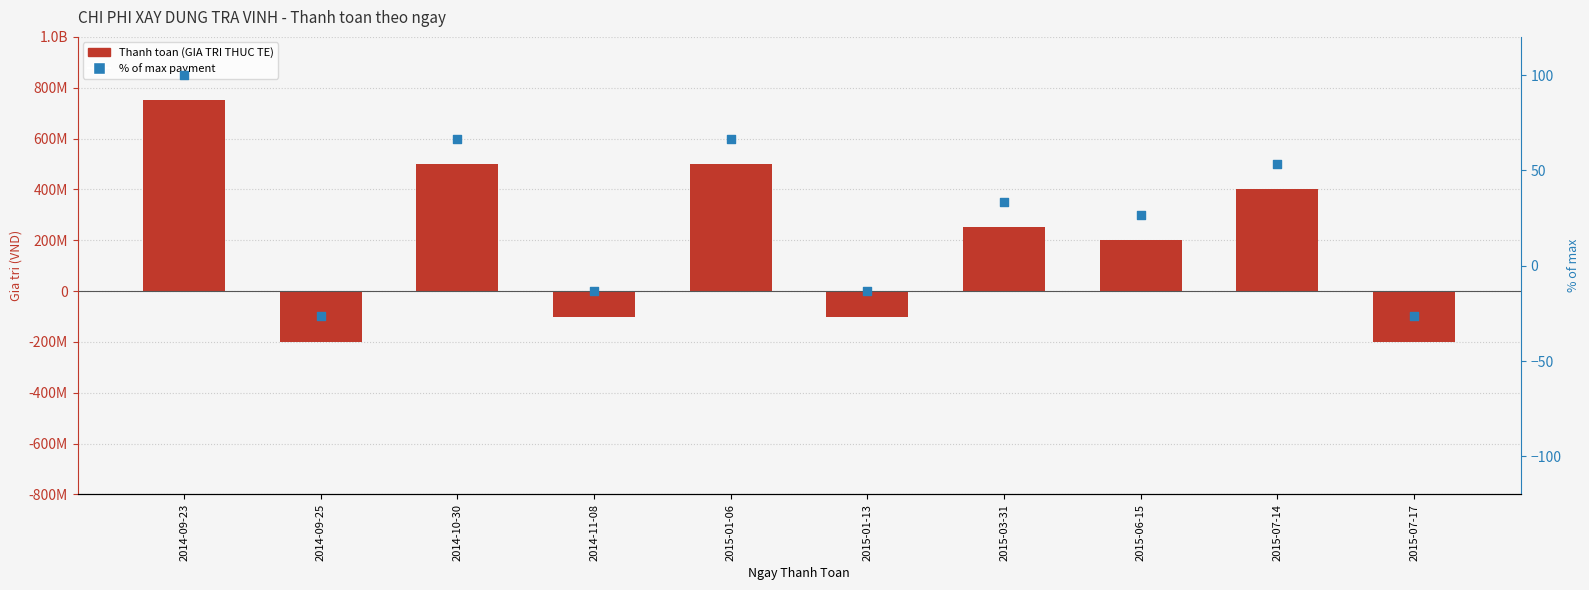

Which series has the largest Y range (max minus min)?

Thanh toan (GIA TRI THUC TE)